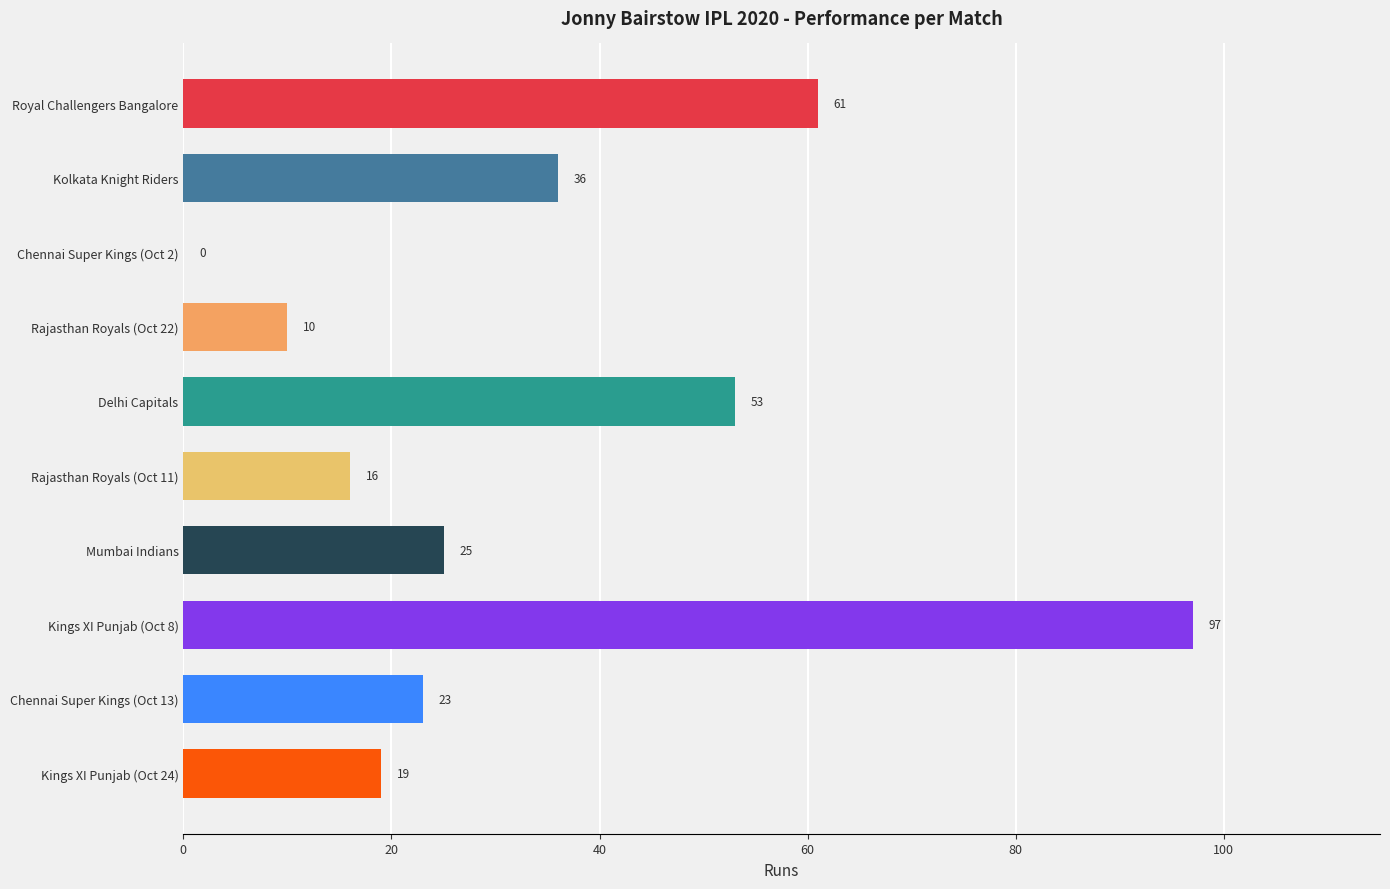

Reading top to bottom, transcribe all the data shown in this chart.

Royal Challengers Bangalore=61	Kolkata Knight Riders=36	Chennai Super Kings (Oct 2)=0	Rajasthan Royals (Oct 22)=10	Delhi Capitals=53	Rajasthan Royals (Oct 11)=16	Mumbai Indians=25	Kings XI Punjab (Oct 8)=97	Chennai Super Kings (Oct 13)=23	Kings XI Punjab (Oct 24)=19